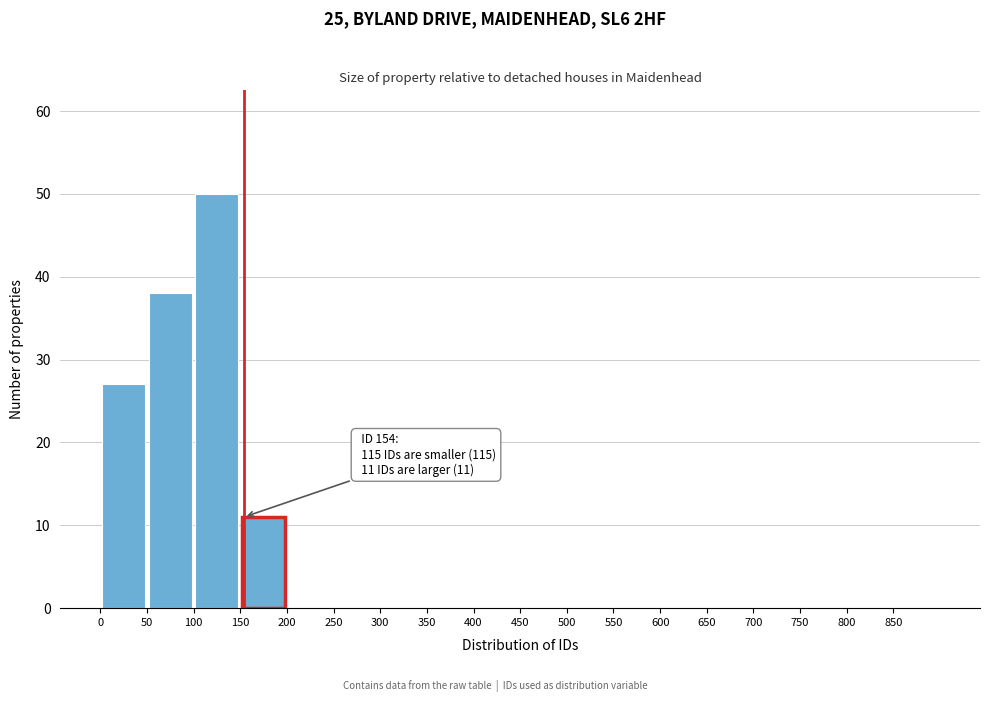

Which range on the x-axis has the tallest bar?

100 to 150